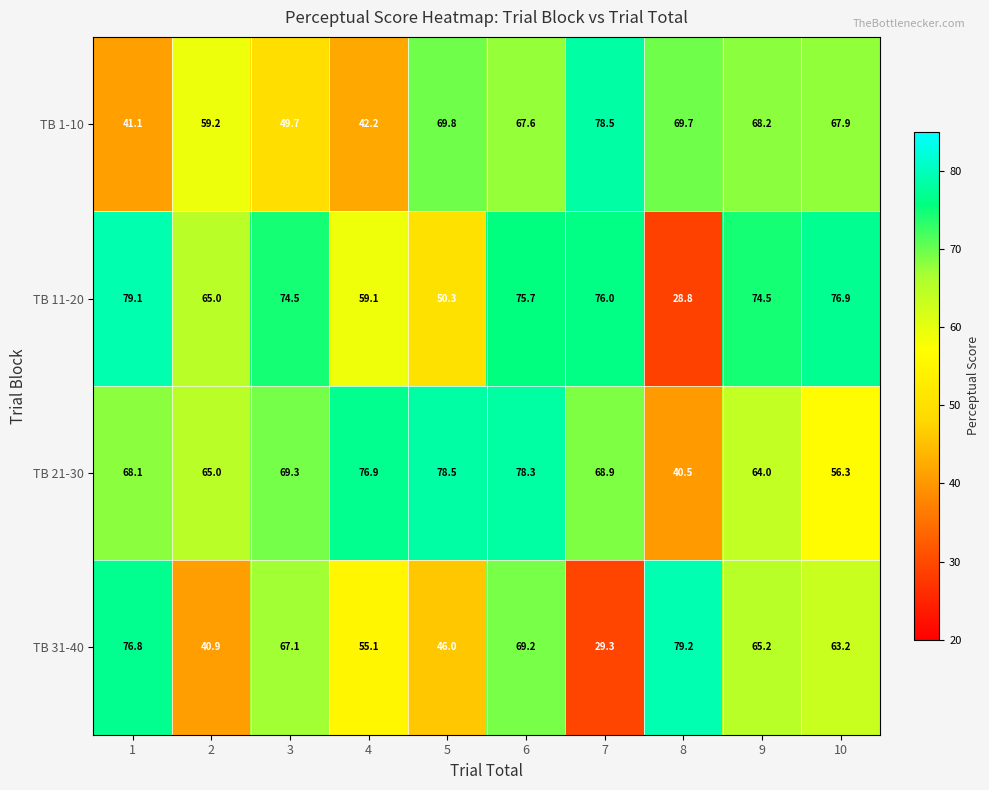

How many data points in TB 31-40 are less than 65?

5